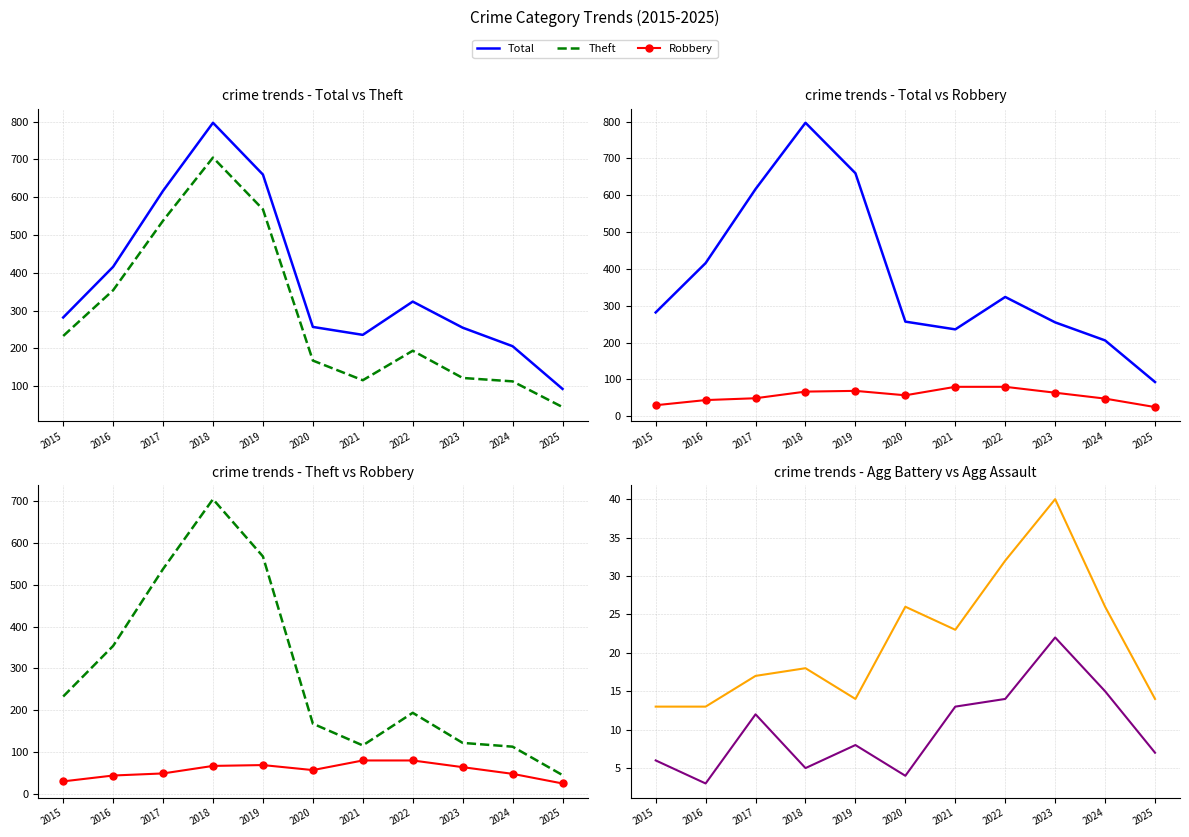

What is the total value across all series at 2025?

184